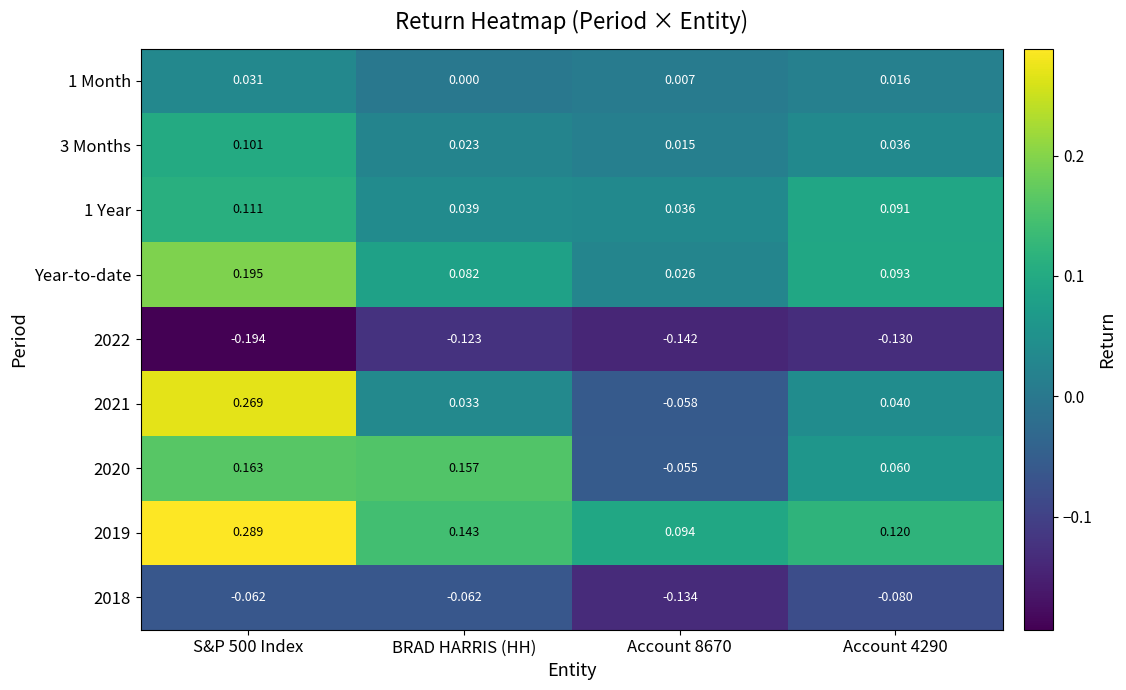

At S&P 500 Index, list the series in order from smallest to largest.

2022, 2018, 1 Month, 3 Months, 1 Year, 2020, Year-to-date, 2021, 2019